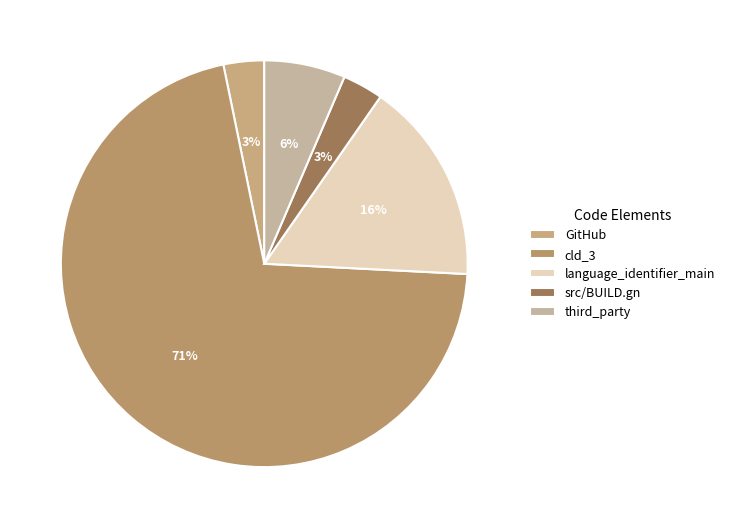

How many slices are in this pie chart?

5